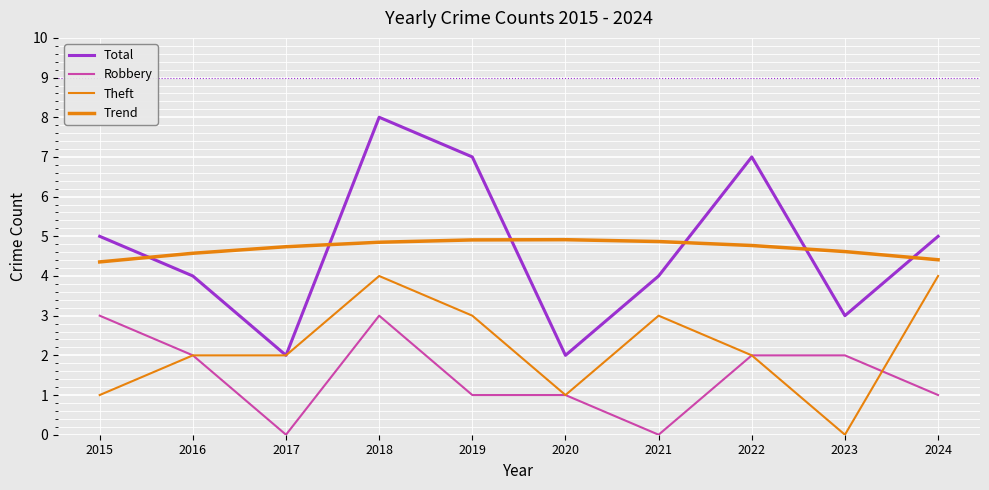

True or false: Trend and Robbery cross at least once.

False